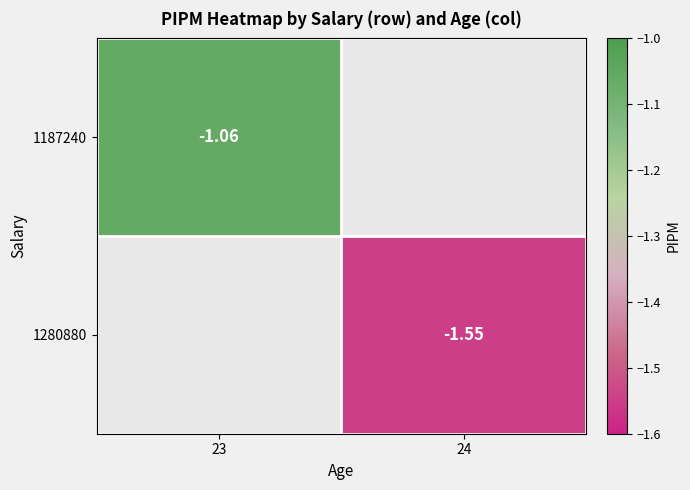

Is the value of 1280880 at 23 greater than the value of 1187240 at 23?

No